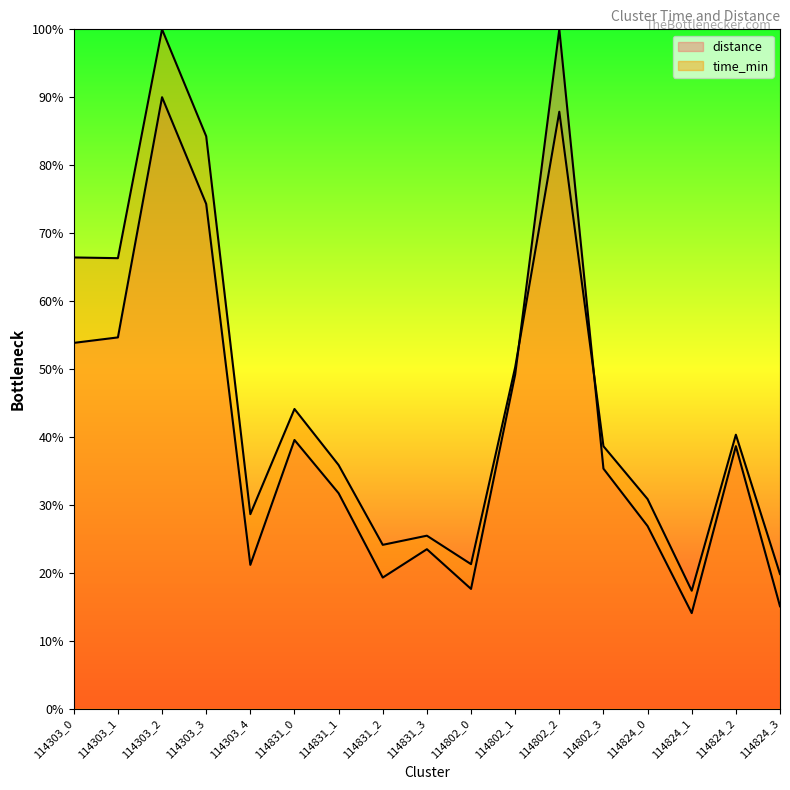

Between which two adjacent categories do distance and time_min first intersect?

114802_1 and 114802_2